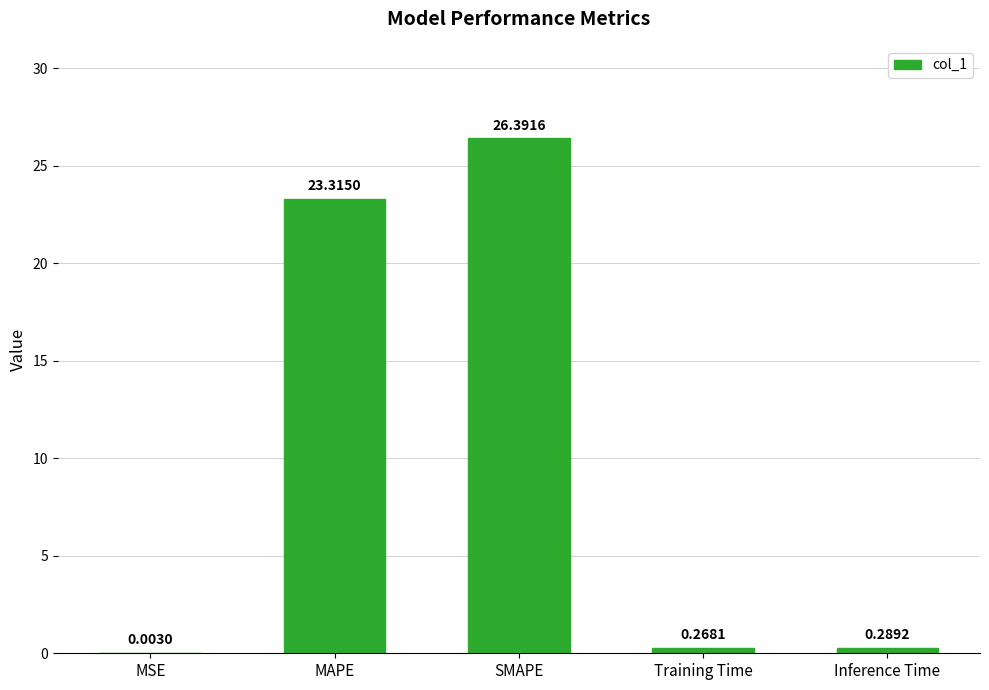

The chart shows a value of 7.7 at MAPE. True or false?

False